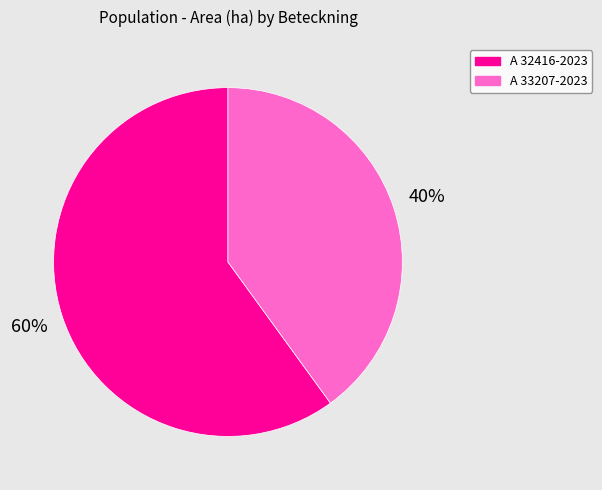

Does A 33207-2023 represent more than half of the total?

No